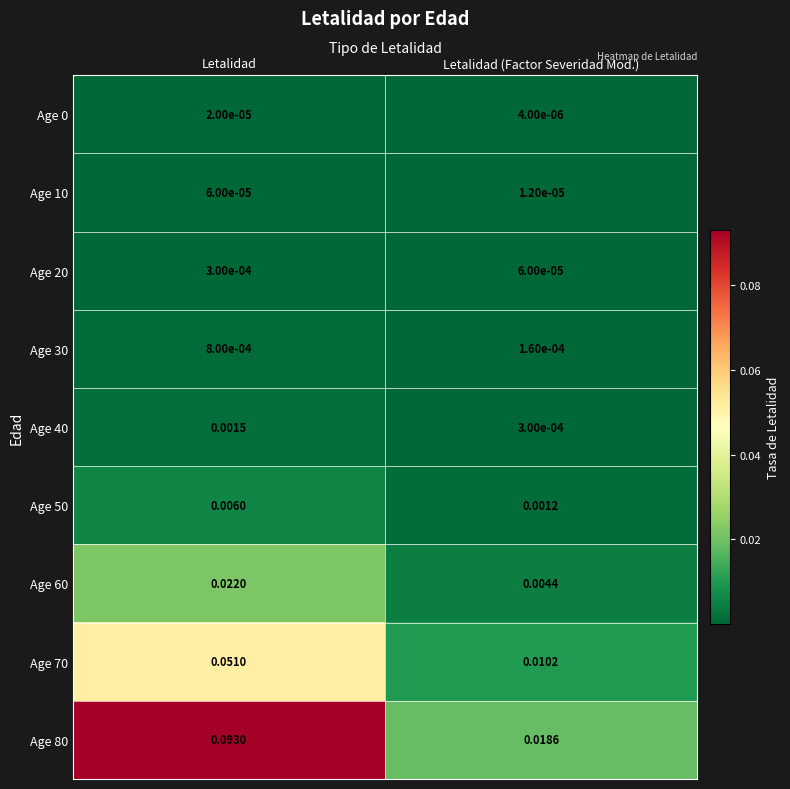

At which label is Age 40 closest to 0?

Letalidad (Factor Severidad Mod.)